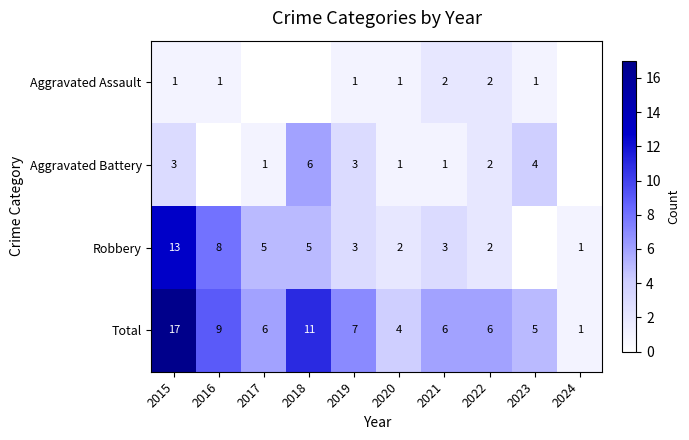

Is it true that Total equals 10 at 2022?

False